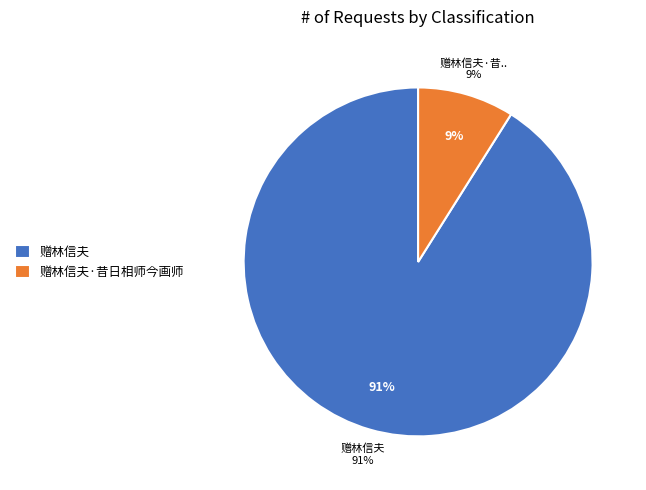

True or false: 赠林信夫·昔日相师今画师 accounts for 9% of the total.

True